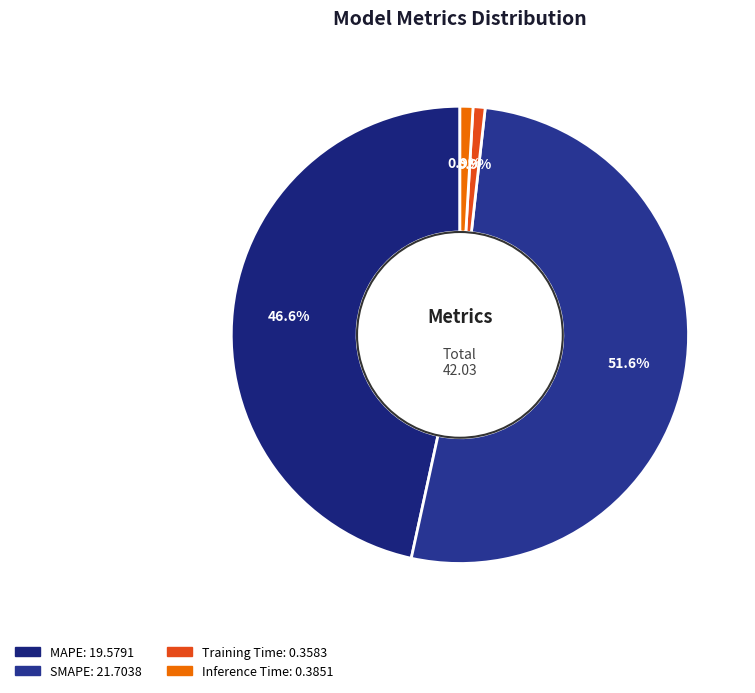

Is it true that SMAPE is 44% of the pie?

False